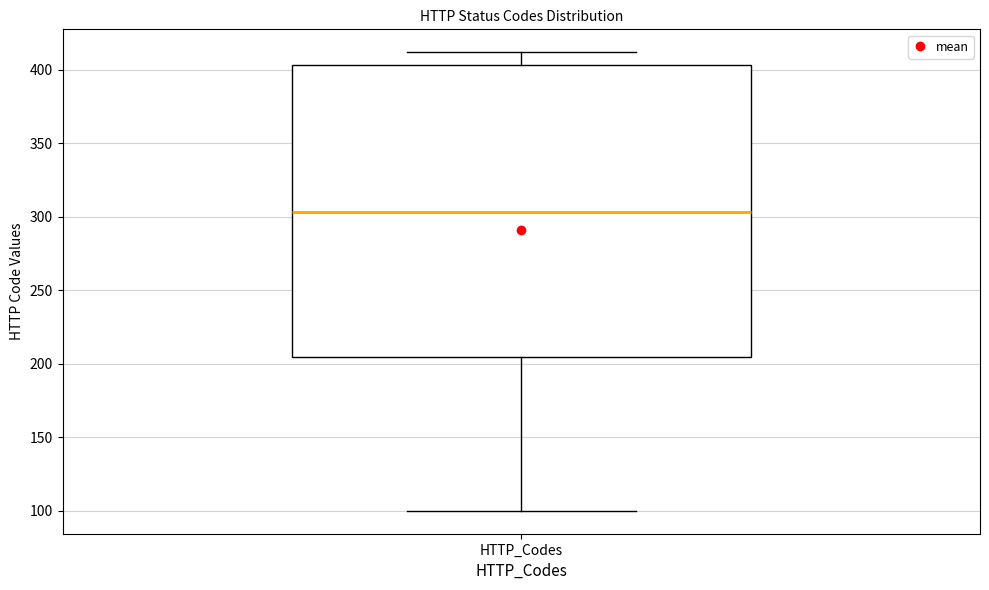

Transcribe this box plot: give where the median line is, the range the box spans, and where the two whiskers end, as read against the y-axis. The values are not printed on the chart, so give them approximately, as read against the axis.

median 305, box 205 to 405, whiskers 100 to 410